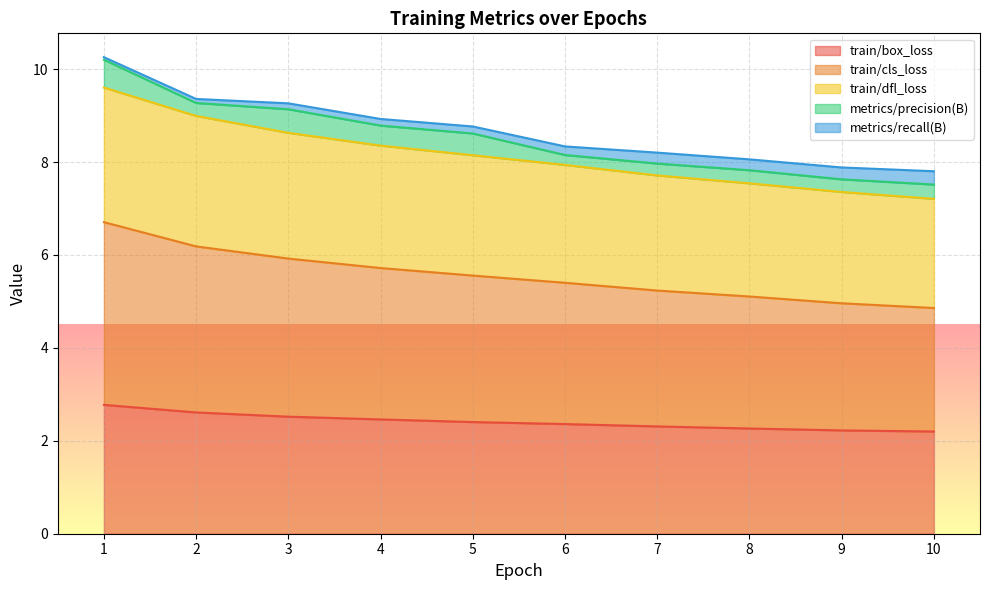

True or false: train/dfl_loss has more than 0 points higher than both neighbors.

False